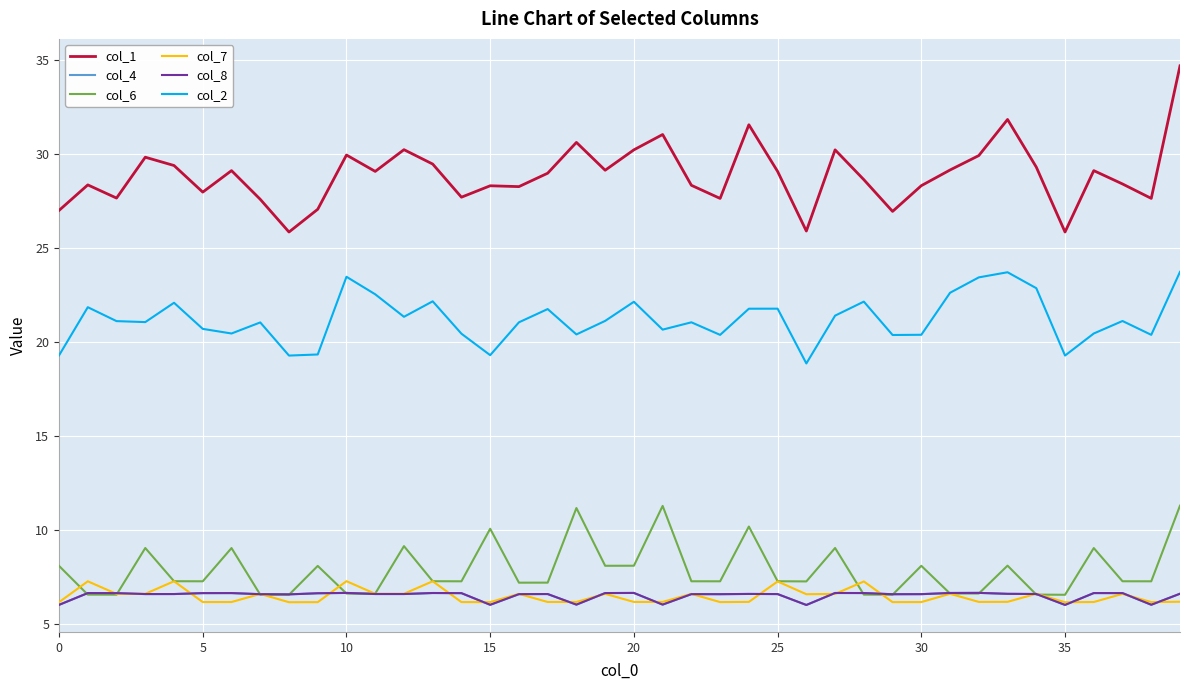

Which series has the widest spread of values?

col_1